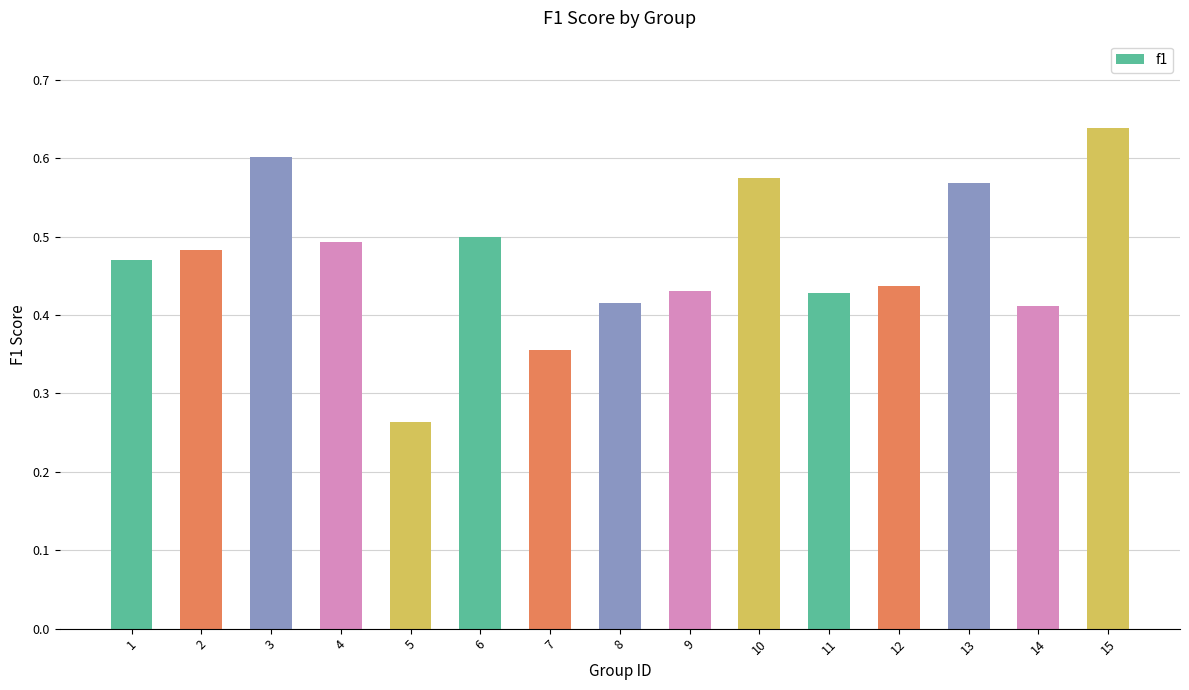

True or false: the data shows 0.3 at 15.

False